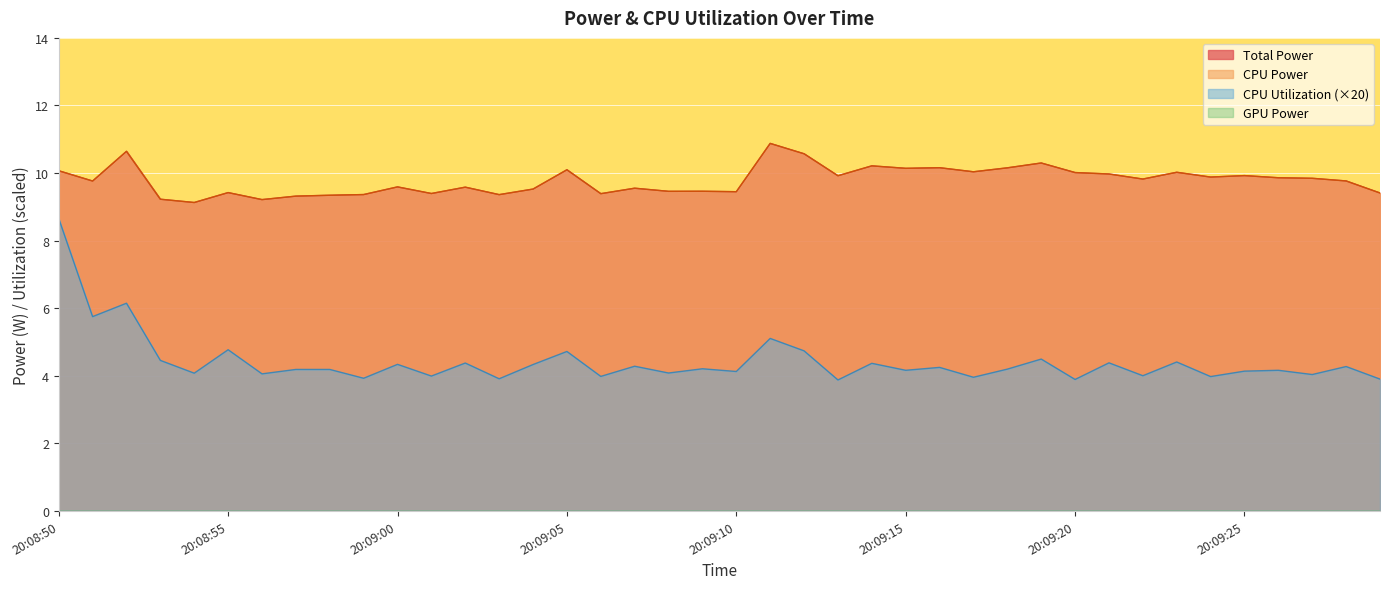

Which series changed the most between 20:09:20 and 20:09:26?

CPU Utilization